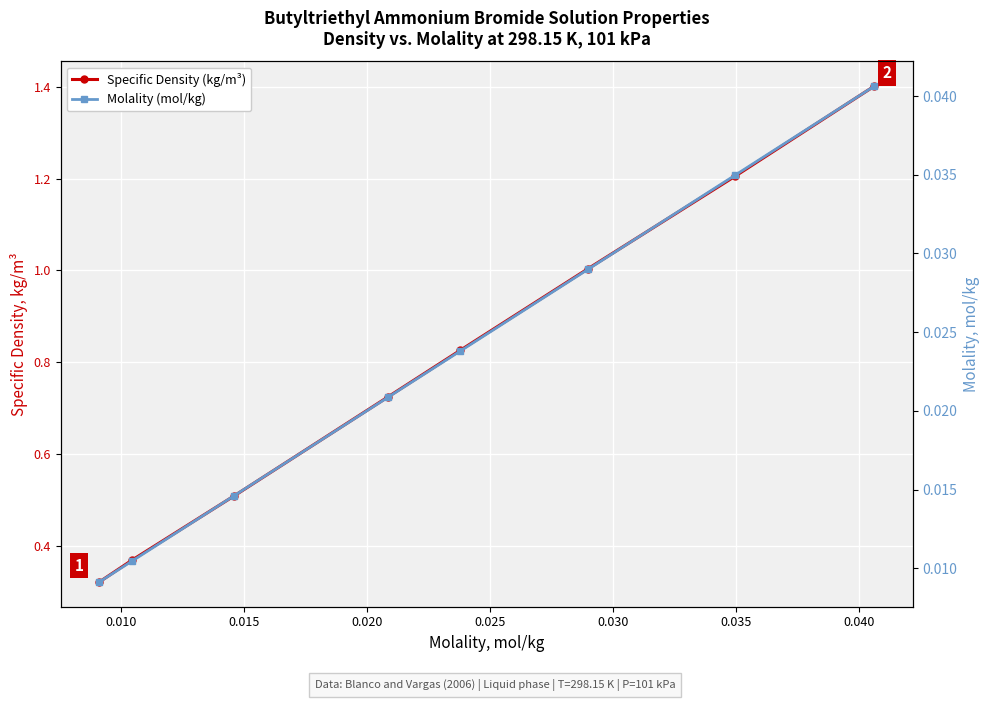

The Molality (mol/kg) series shows 0.1 at 0.040. True or false?

False